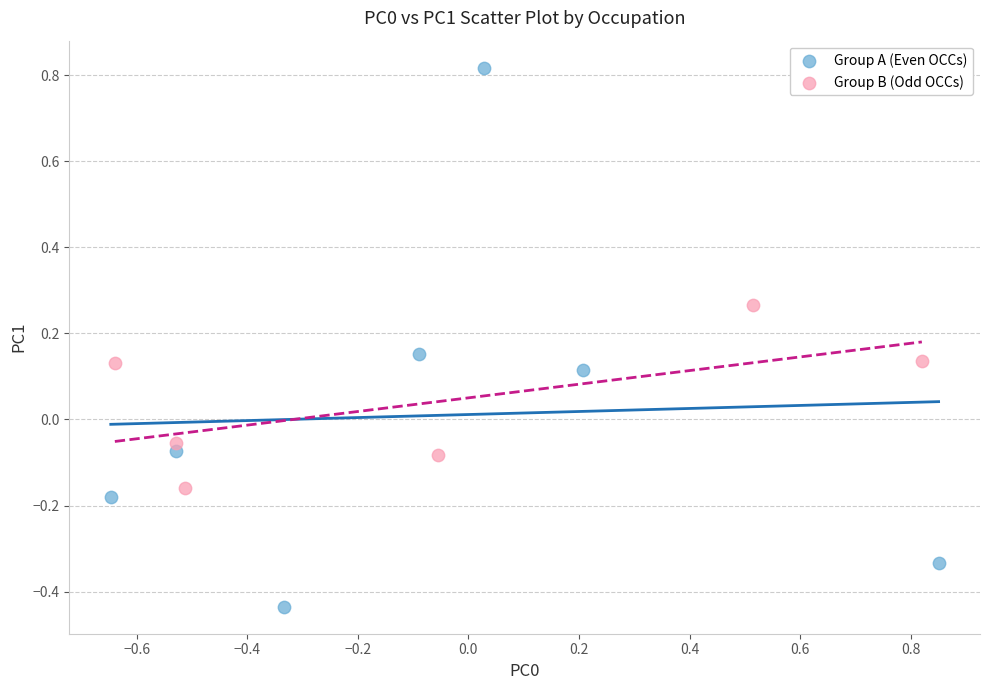

What are all the series names shown in the legend?

Group A (Even OCCs), Group B (Odd OCCs)